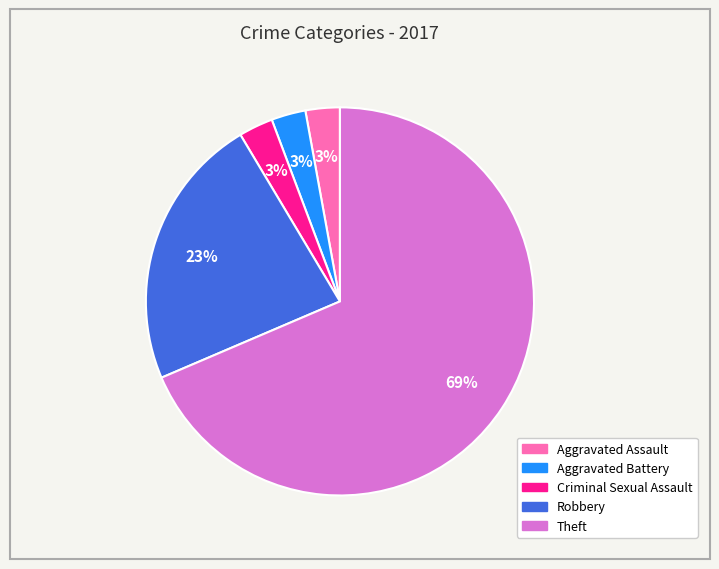

To the nearest percent, what is the difference between the Aggravated Battery and Robbery slice percentages?

20%